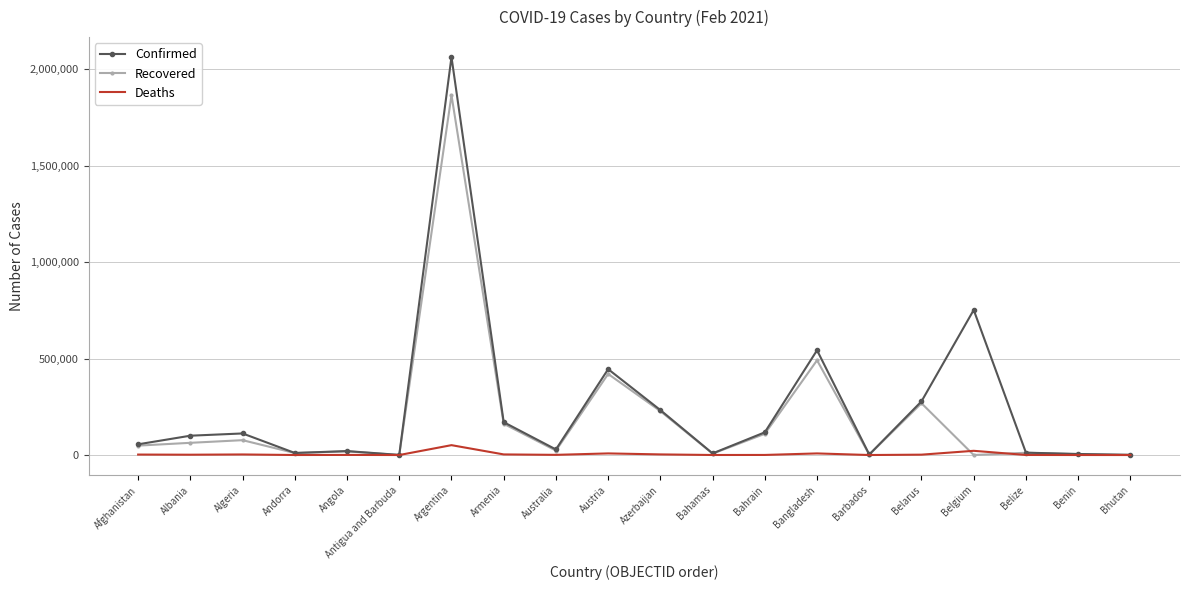

What is the average value of the Confirmed series?

248166